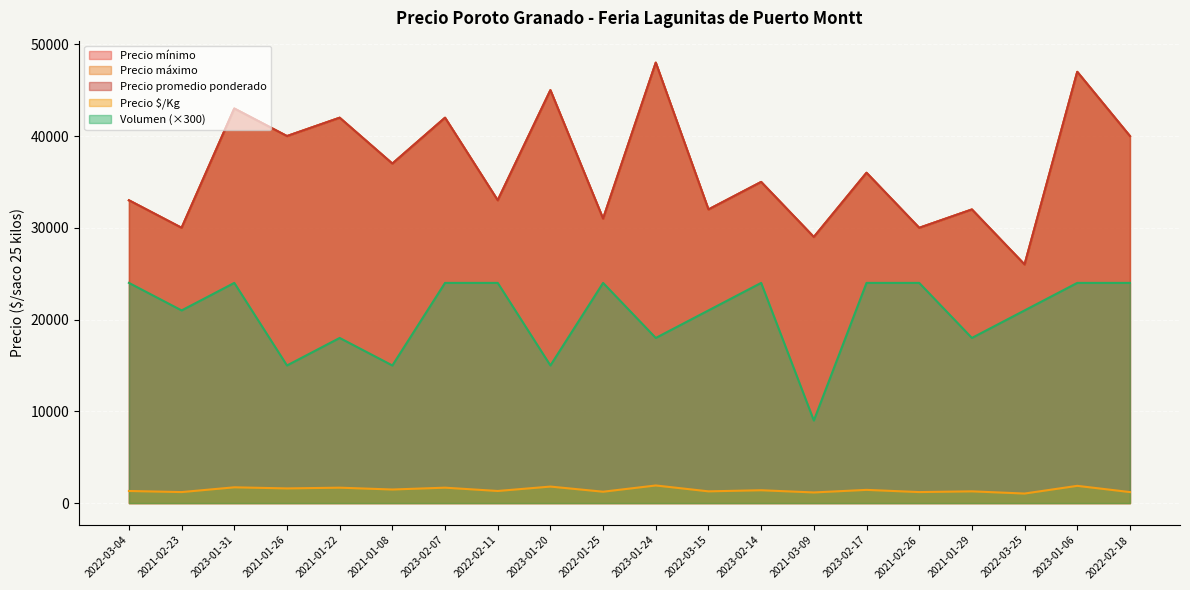

True or false: Precio máximo and Precio promedio ponderado cross at least once.

False